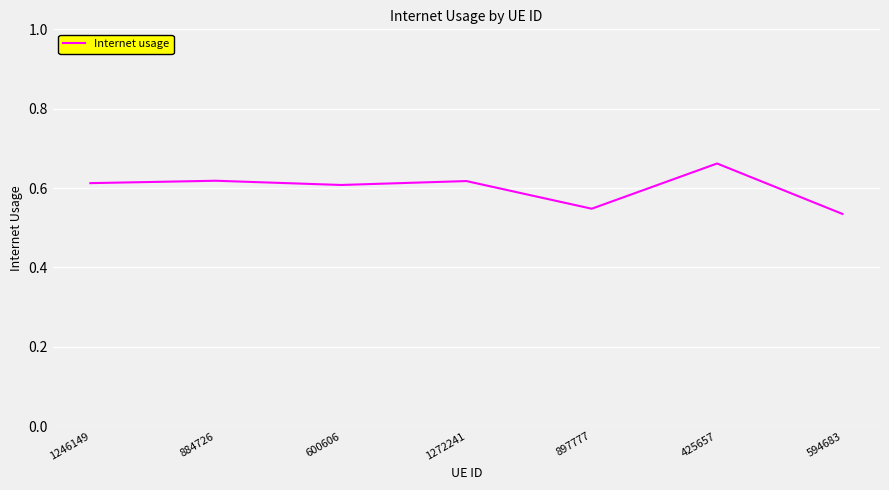

Count the values in the range 0 to 1.

7